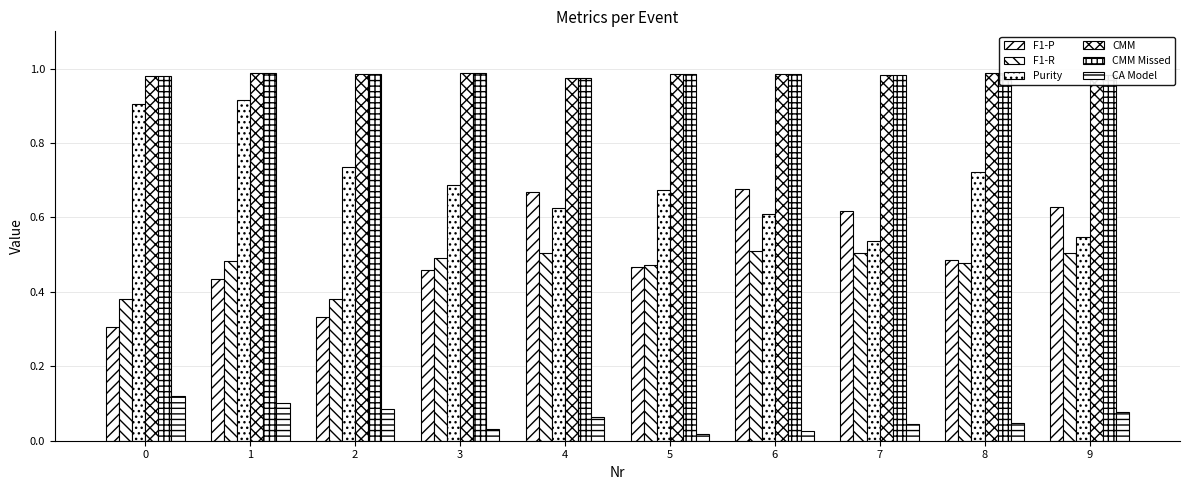

What is the average value of the F1-P series?

0.5